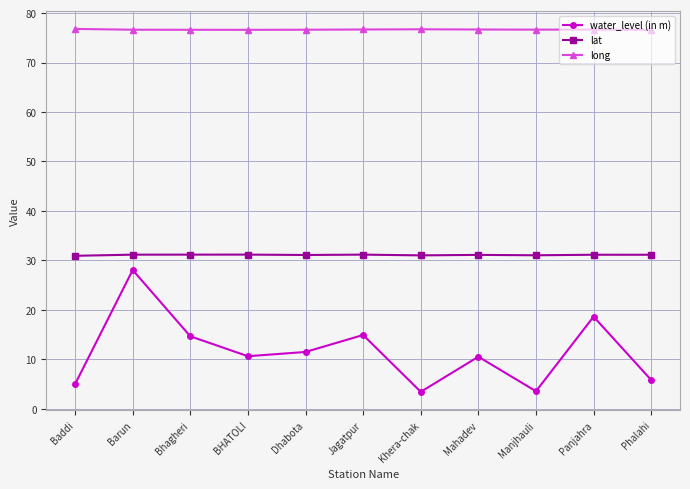

What is the difference between the maximum and minimum values in the water_level (in m) series?

24.6